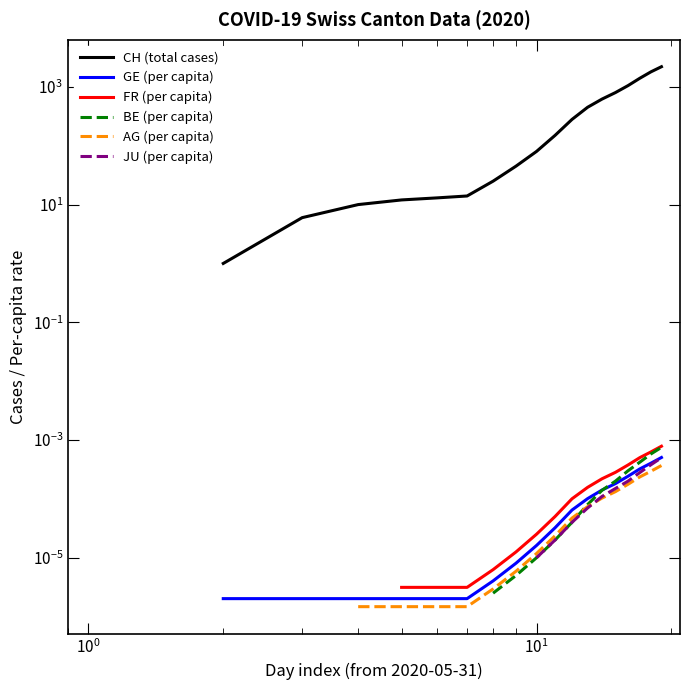

Count the number of categories in the chart.

19